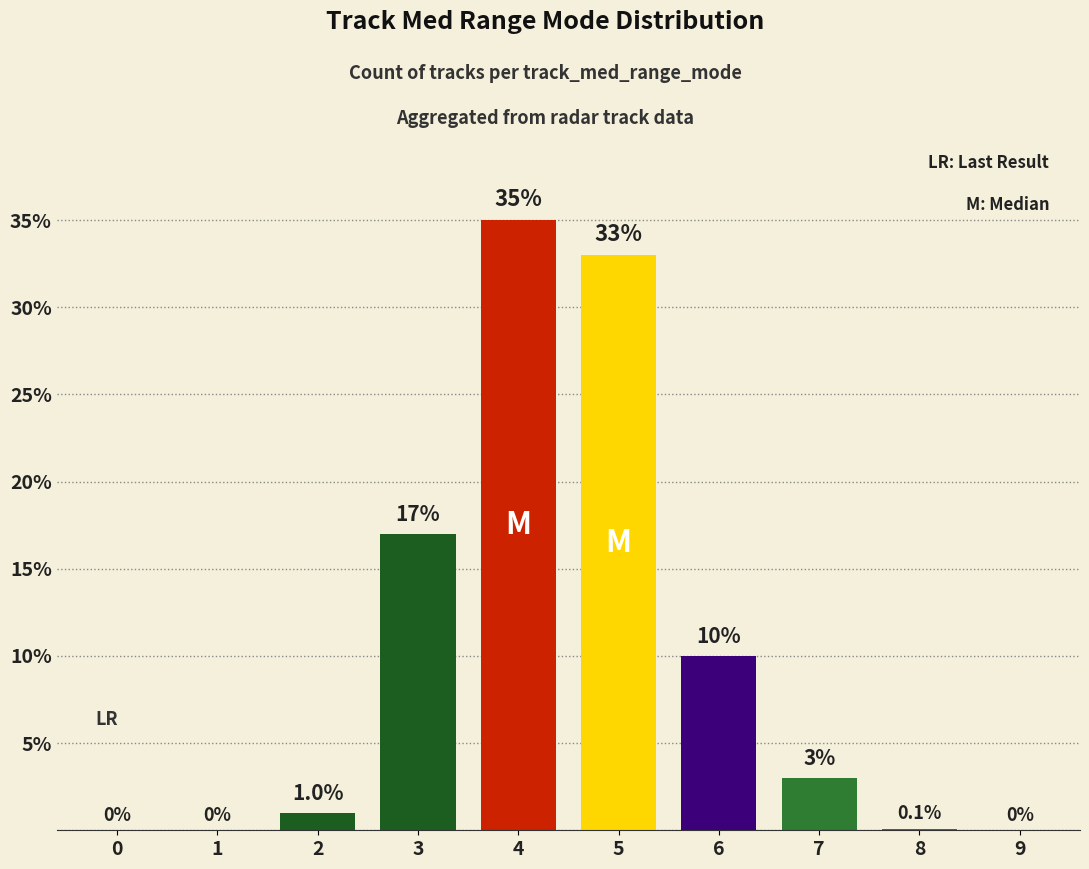

At which label is the value closest to 17?

3